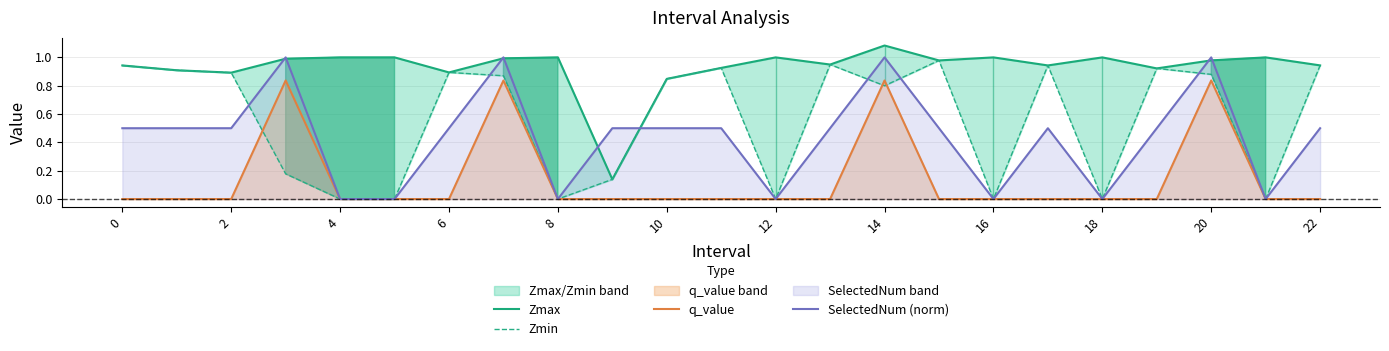

The q_value series shows 0.3 at 22. True or false?

False